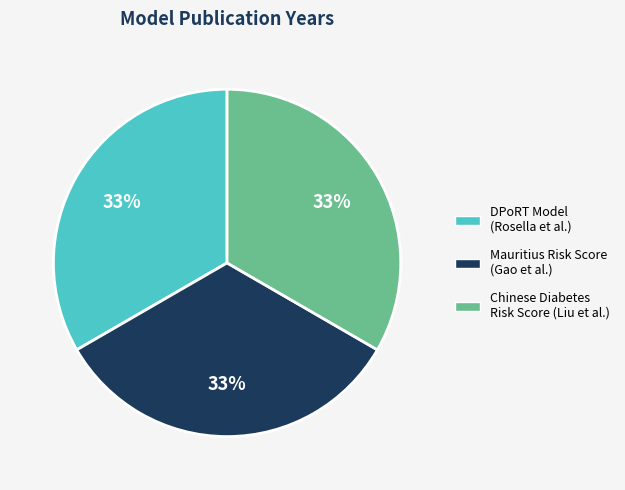

Is it true that Chinese Diabetes Risk Score (Liu et al.) is 25% of the pie?

False